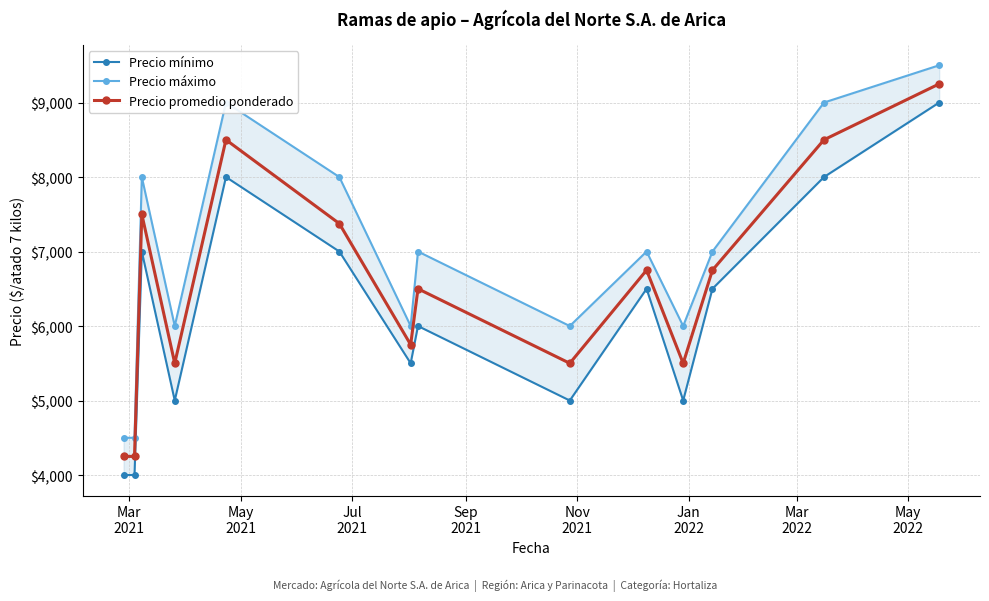

True or false: Precio promedio ponderado has more than 1 points higher than both neighbors.

True